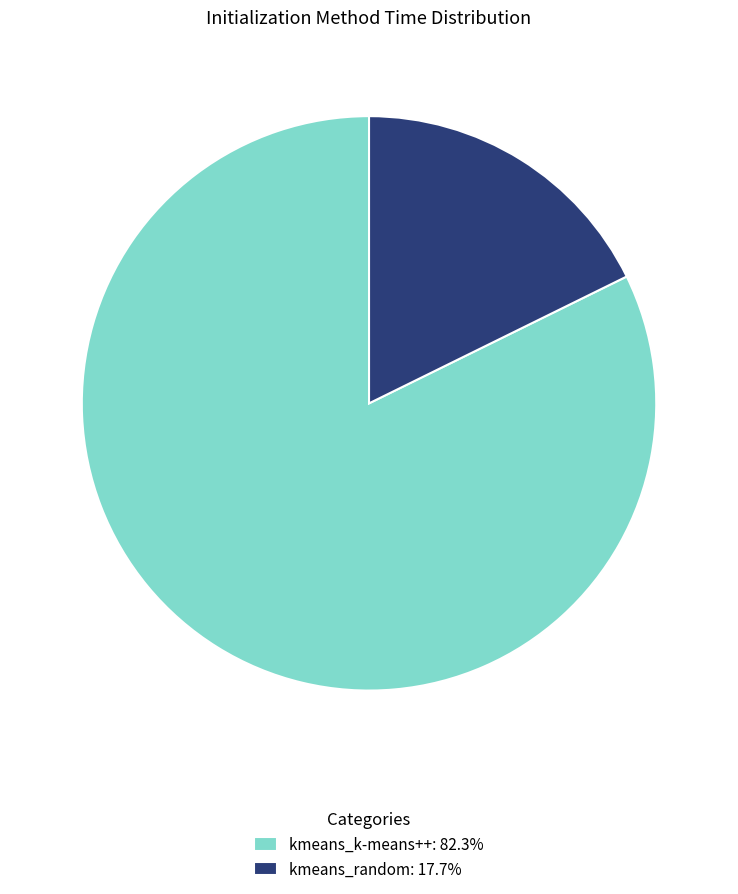

Which category has the smallest portion of the pie?

kmeans_random